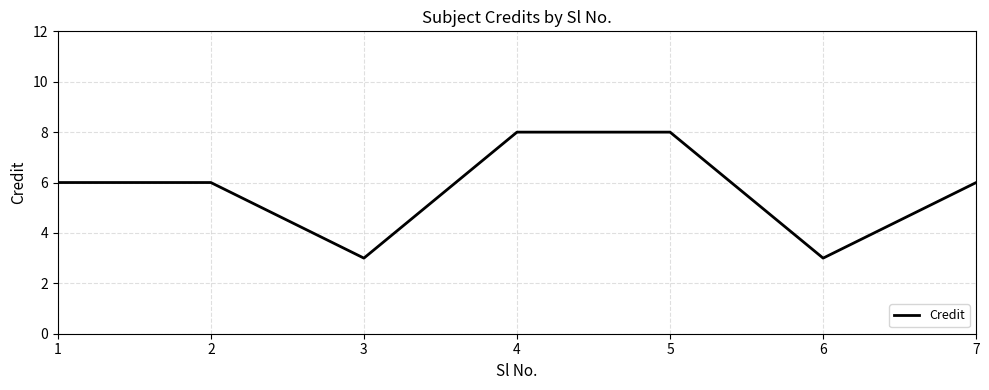

The chart shows a value of 1 at 3. True or false?

False